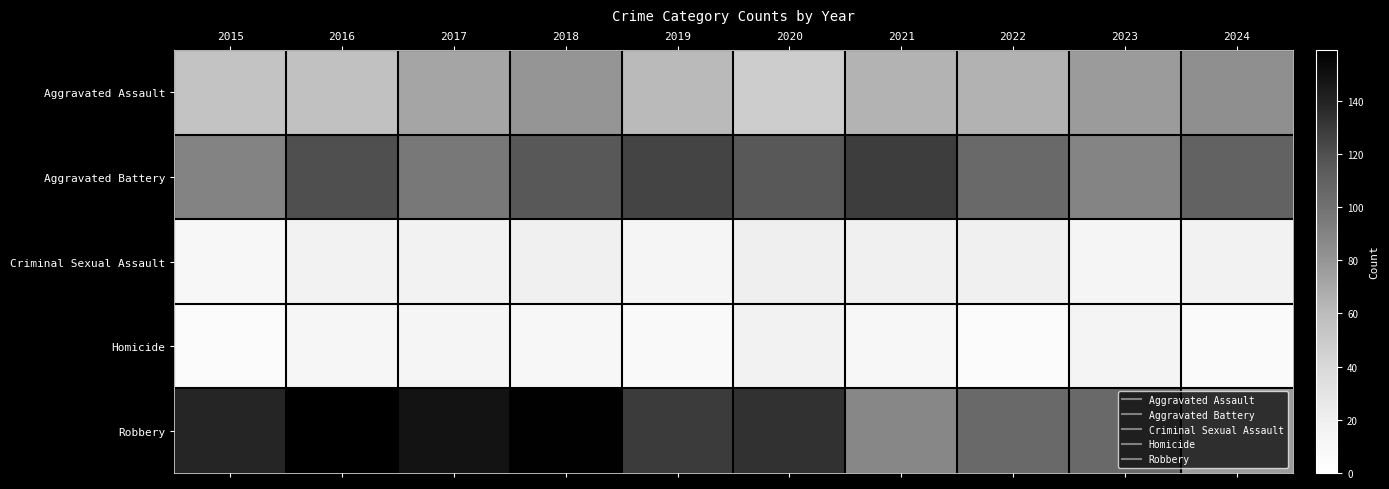

Between 2017 and 2016, which is larger?

2017